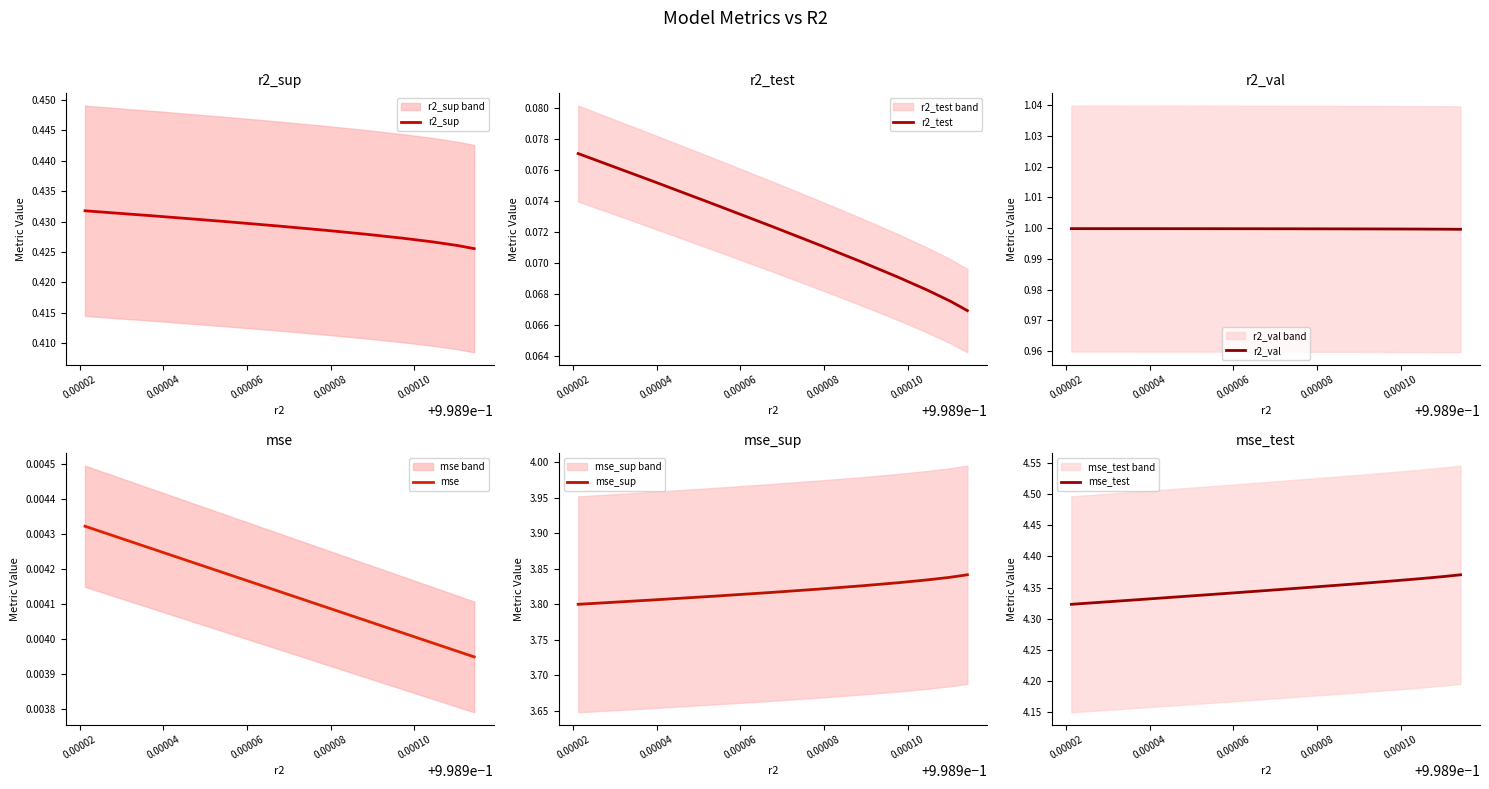

What is the lowest value of the r2_val series?

1.0